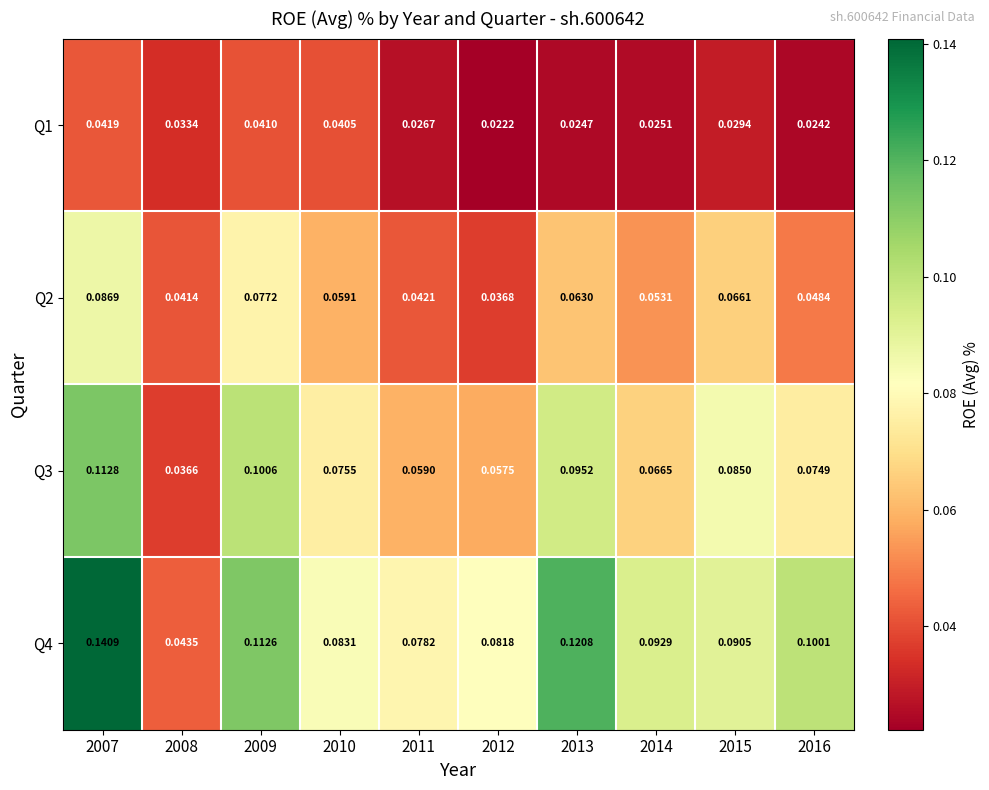

Is the value of Q2 at 2014 greater than the value of Q4 at 2012?

No